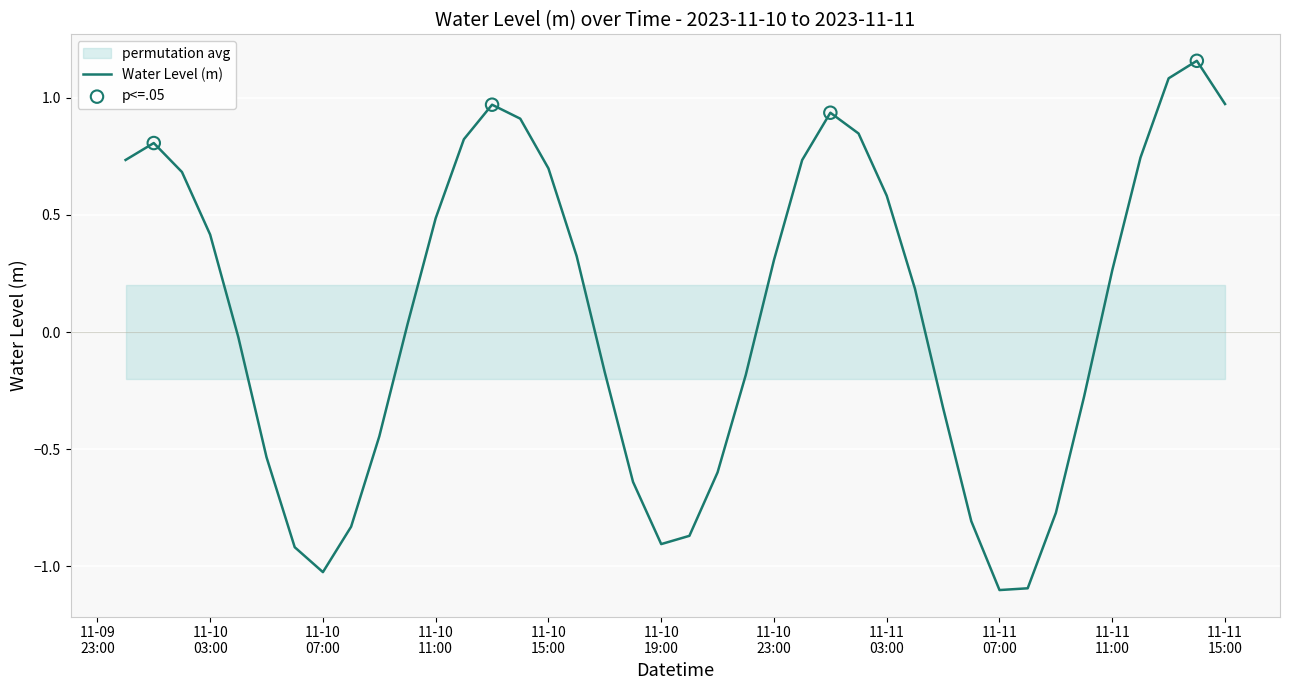

What is the change in value from 2023-11-11 01:00:00 to 2023-11-11 02:00:00?

-0.1